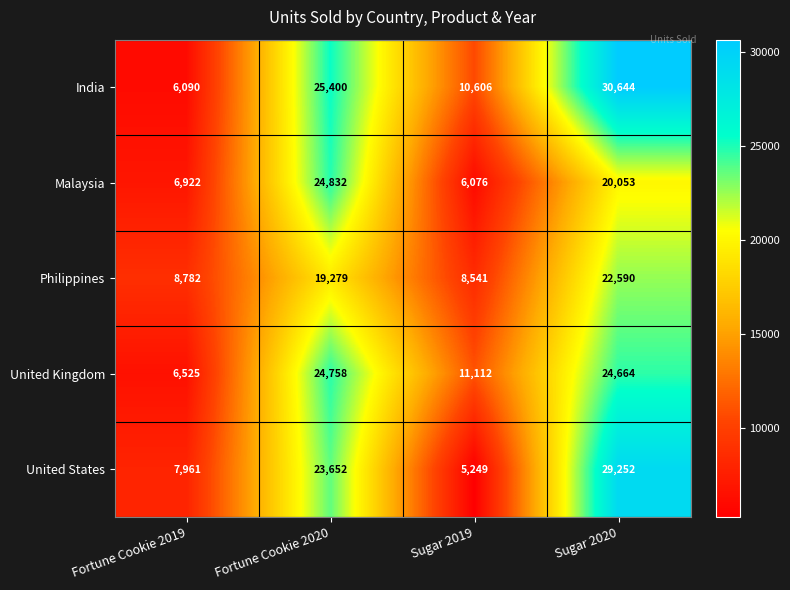

At which category is the sum across all series the highest?

Sugar 2020